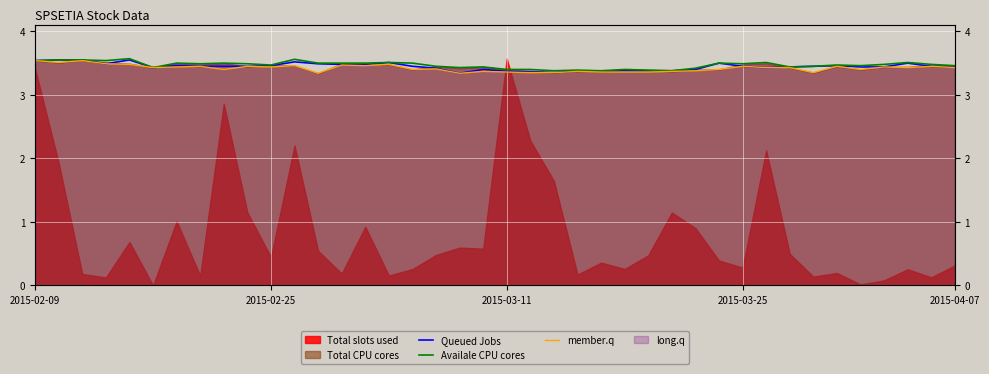

Which series has the largest total across all categories?

Availale CPU cores